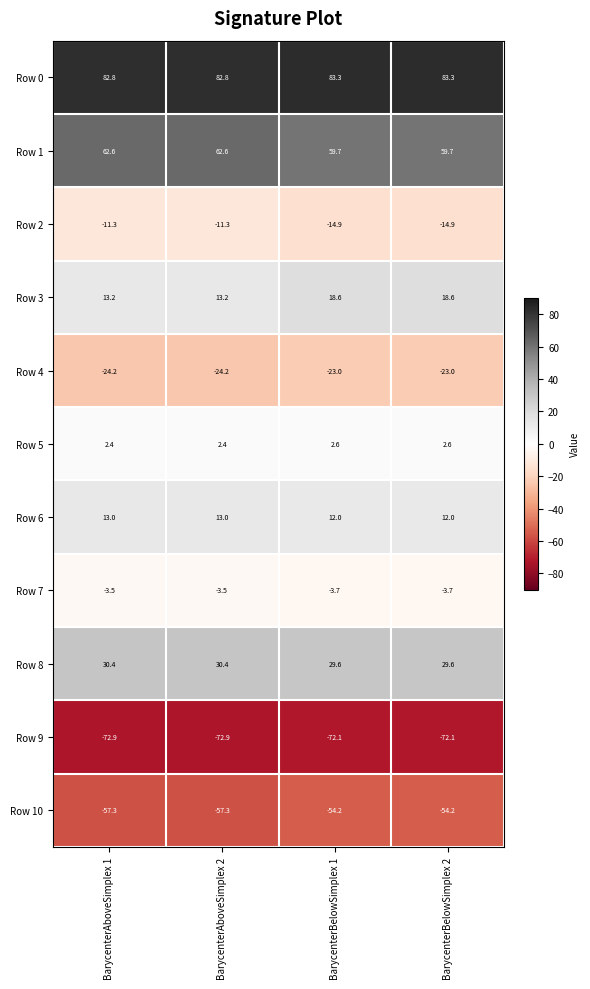

At BarycenterAboveSimplex 2, list the series in order from smallest to largest.

Row 9, Row 10, Row 4, Row 2, Row 7, Row 5, Row 6, Row 3, Row 8, Row 1, Row 0